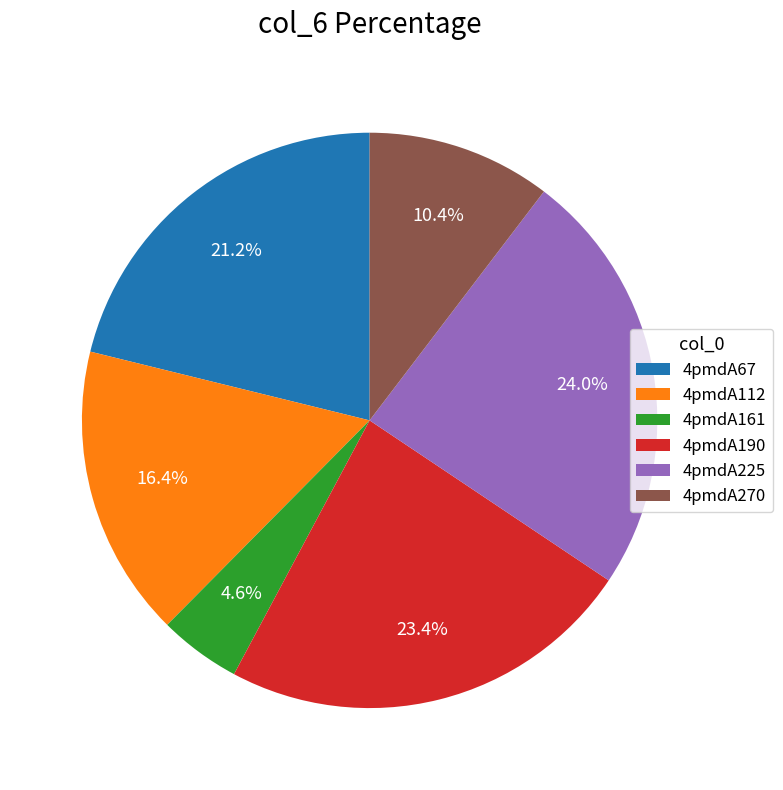

What is the ratio of the value at 4pmdA161 to the value at 4pmdA270?

0.4